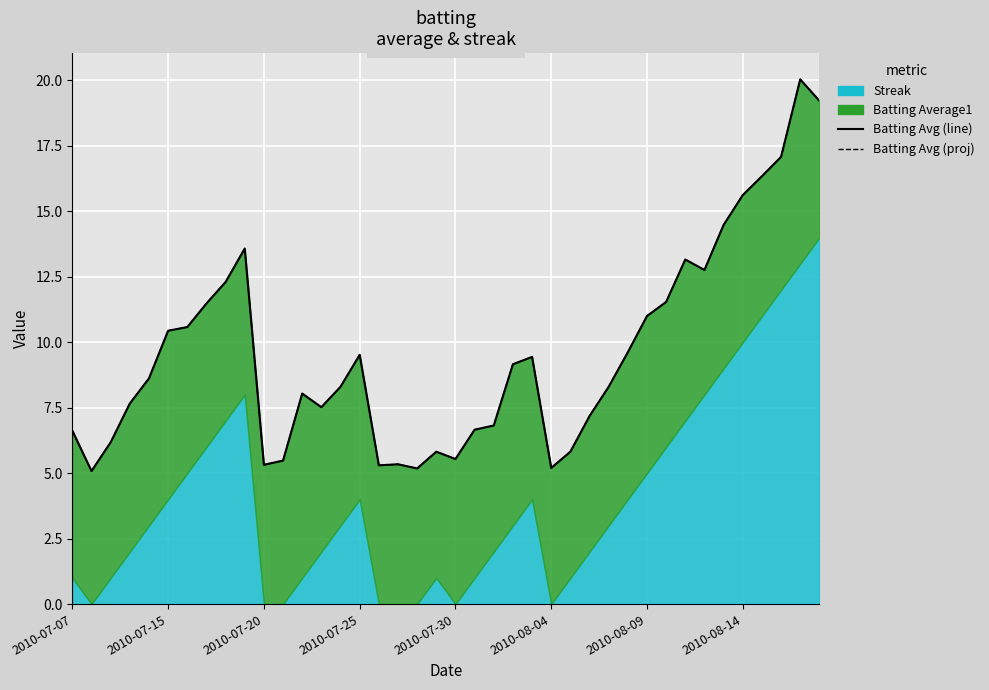

True or false: Batting Average1 (line) and Batting Average1 (projected) cross at least once.

False